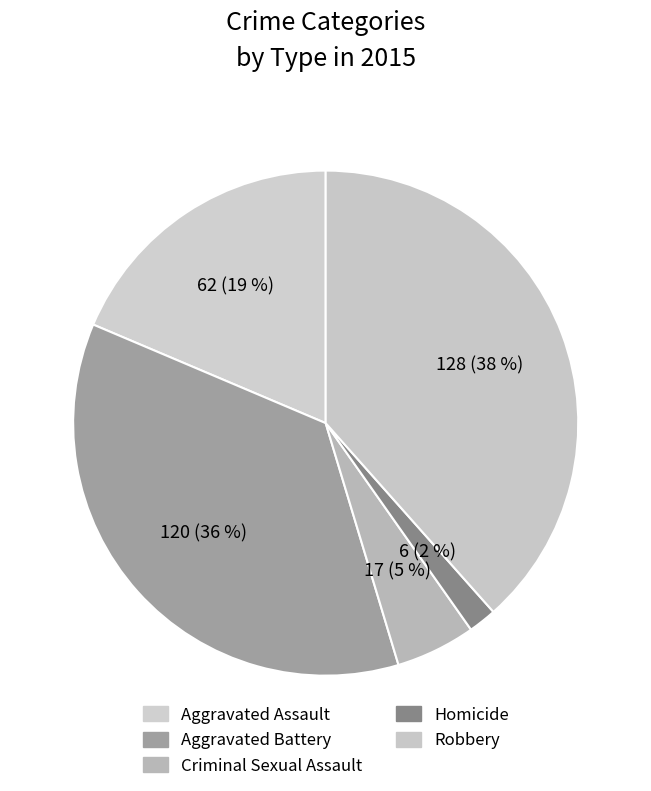

What is the largest slice in the pie chart?

Robbery